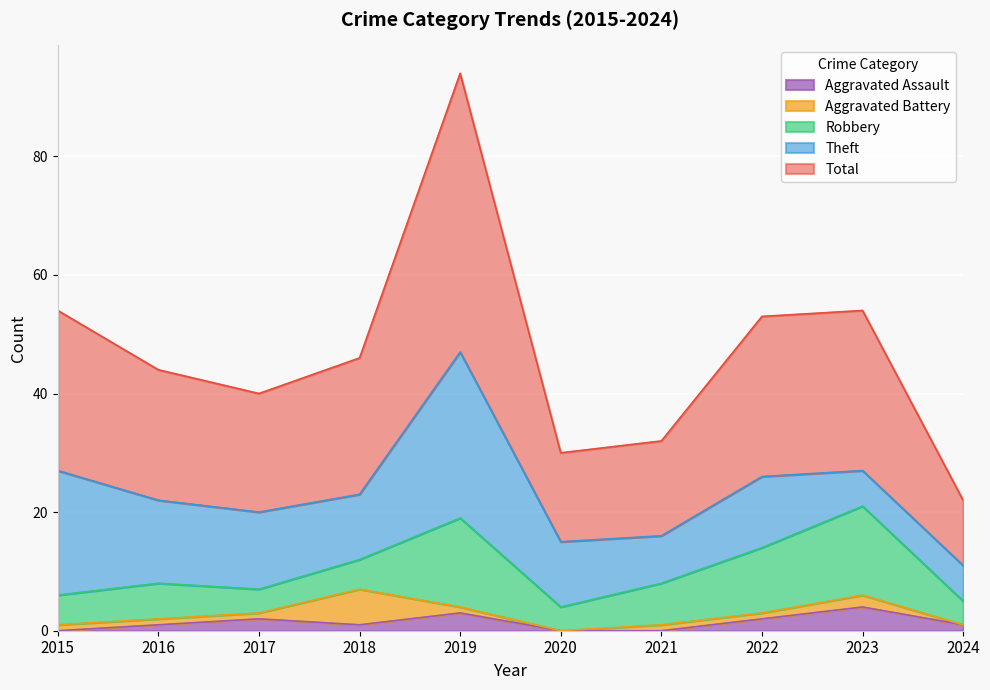

What is the lowest value of the Robbery series?

4